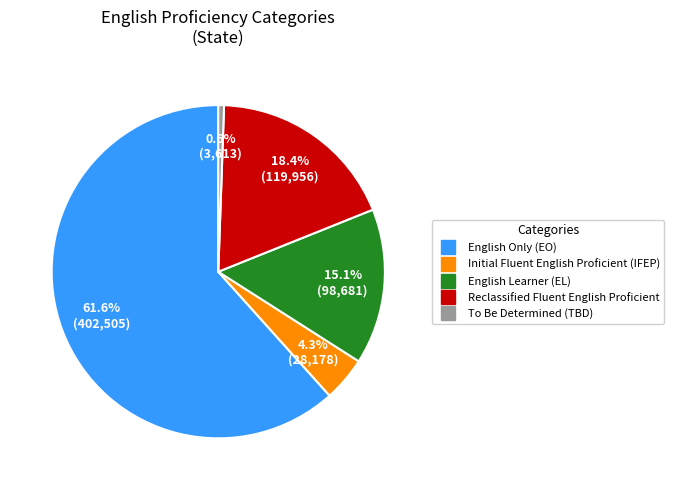

Is there any slice that represents more than half of the pie?

Yes